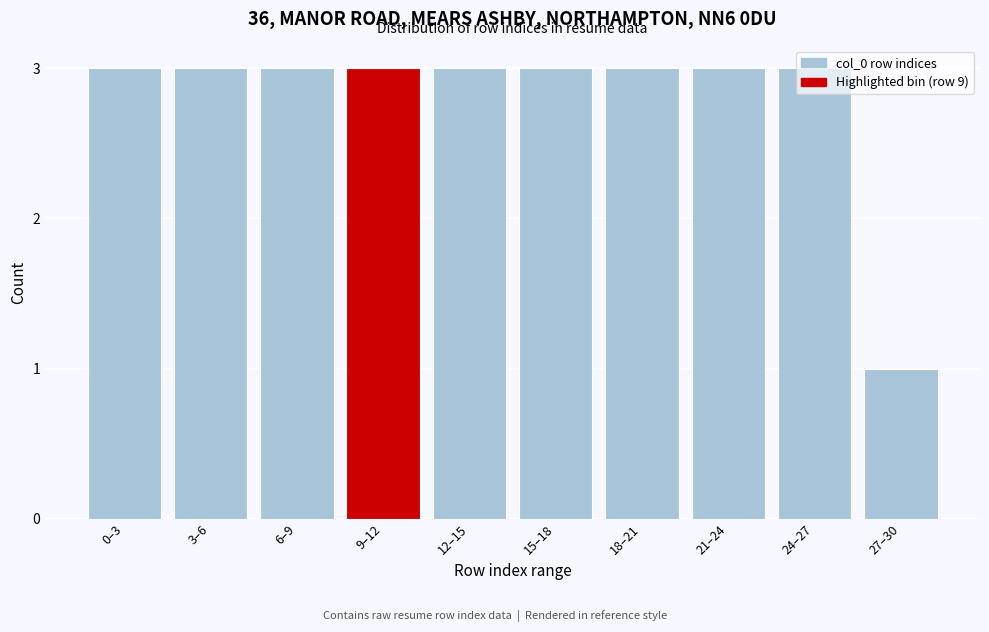

What is the sum of all values?

28